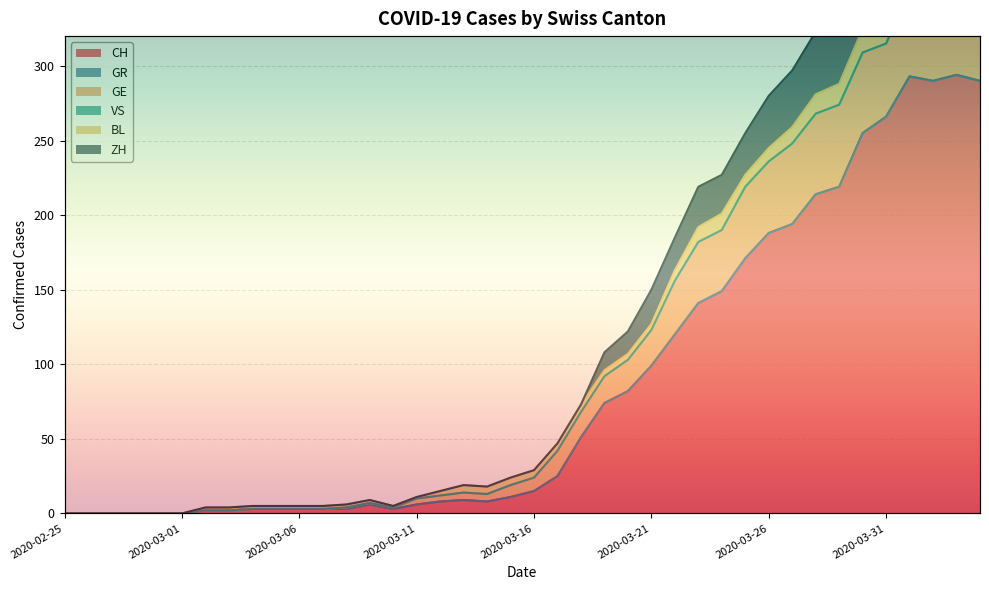

What is the difference between the ZH values at 2020-03-29 and 2020-04-03?

75